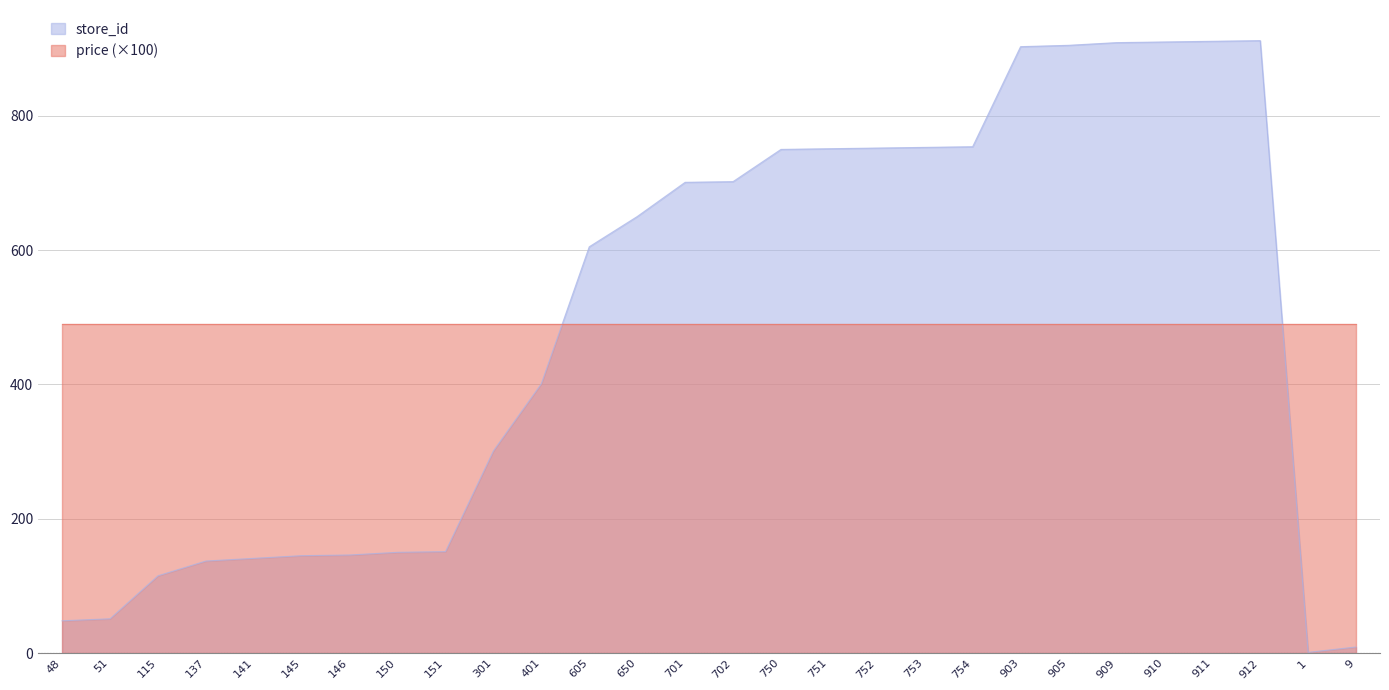

Which category has the highest value across all series?

912